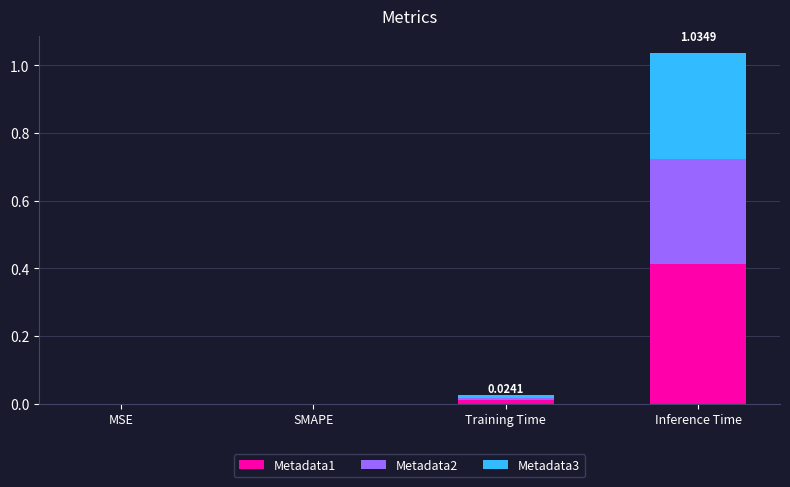

Are the bars horizontal?

No